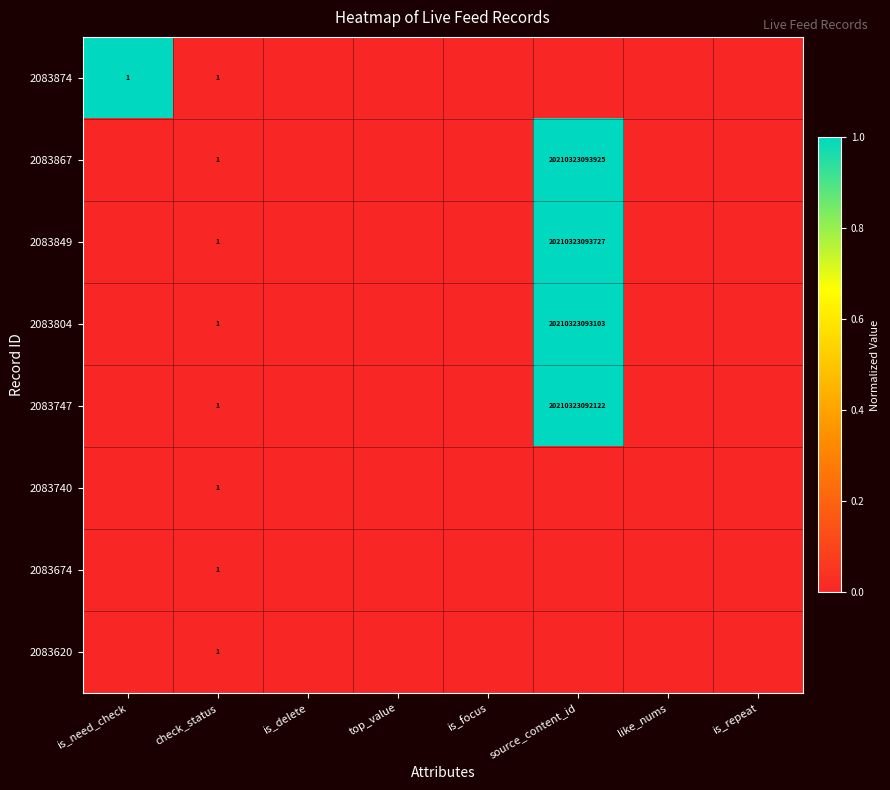

The value of 2083740 at check_status is 0. True or false?

False